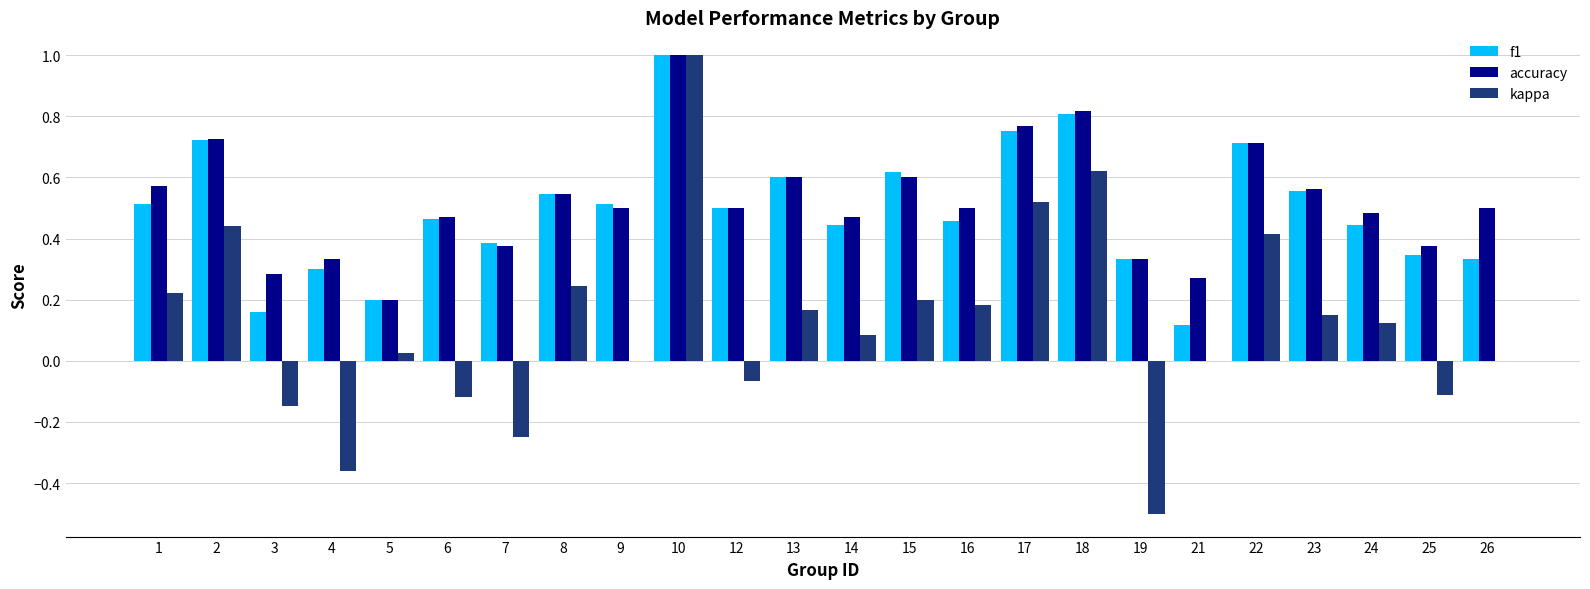

The accuracy series shows 0.4 at 1. True or false?

False